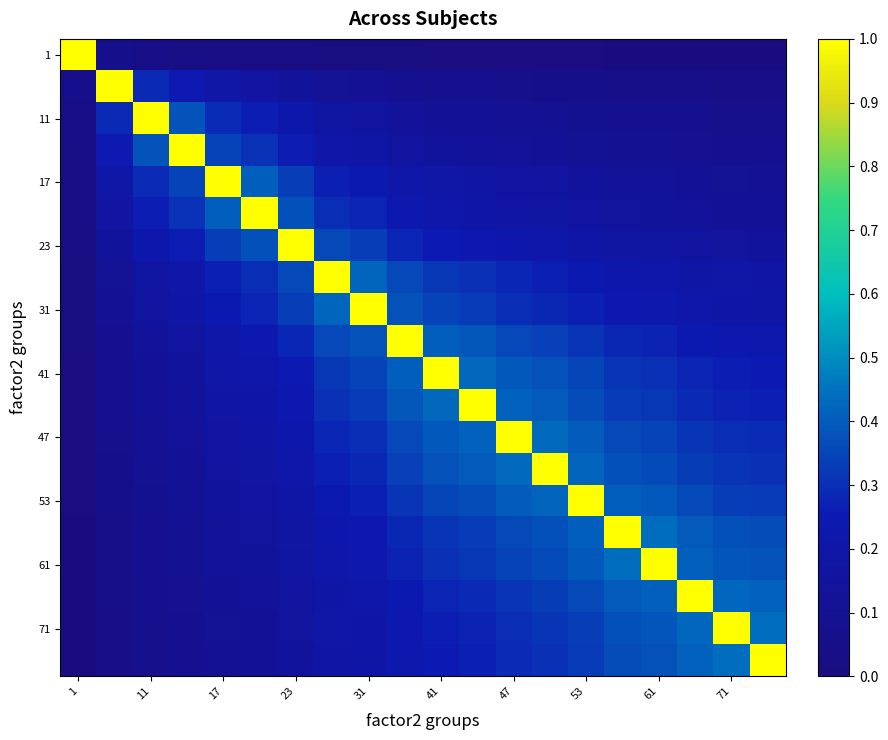

Which label corresponds to the largest value in the chart?

1